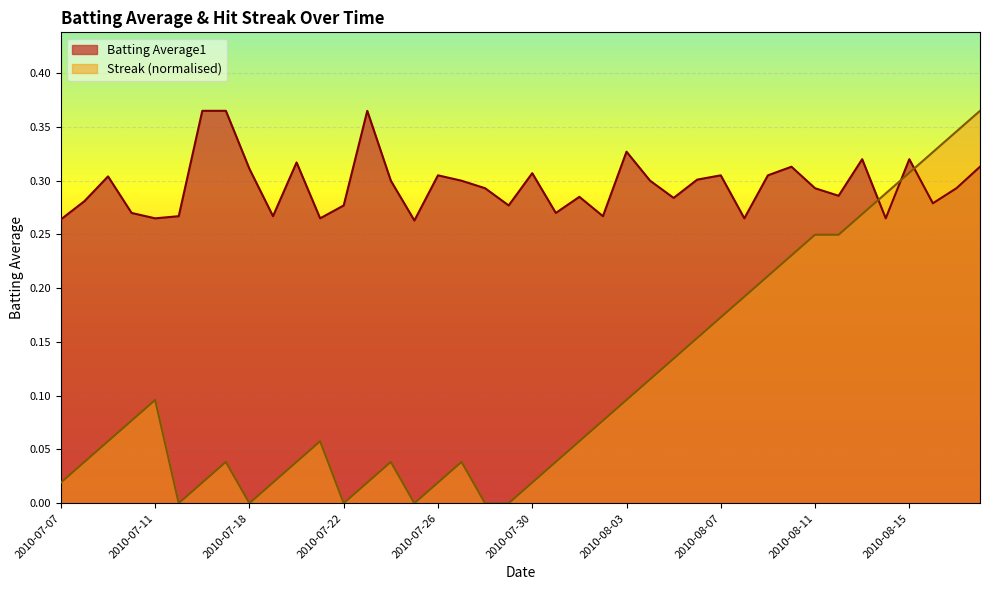

What is the minimum value for Batting Average1?

0.3